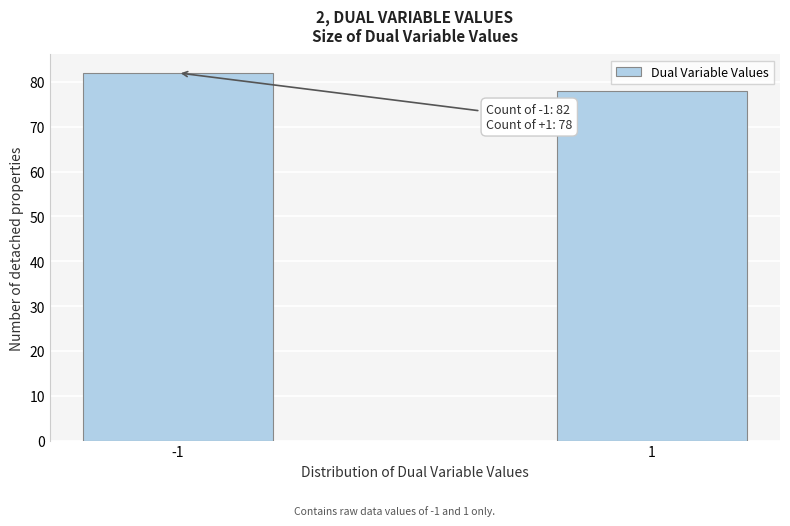

Reading left to right, what are all the values shown in this chart?

-1=82	1=78